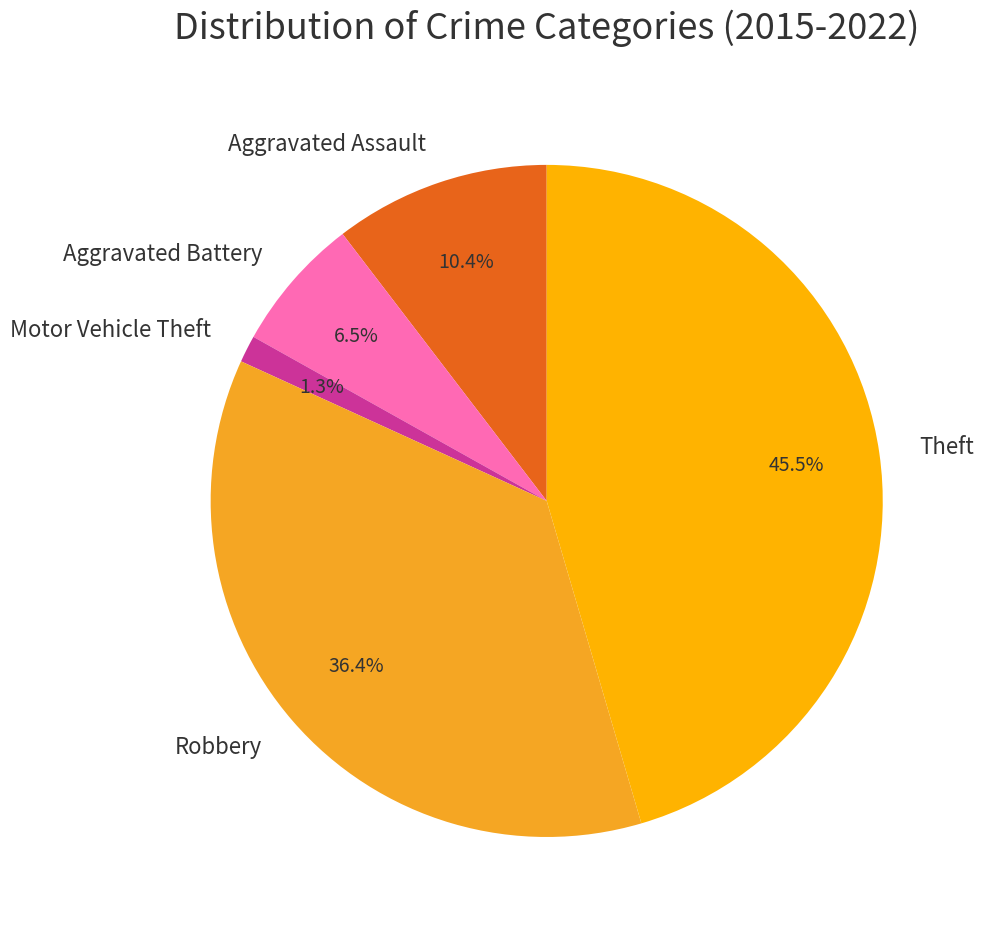

Rank the categories by value from lowest to highest.

Motor Vehicle Theft, Aggravated Battery, Aggravated Assault, Robbery, Theft